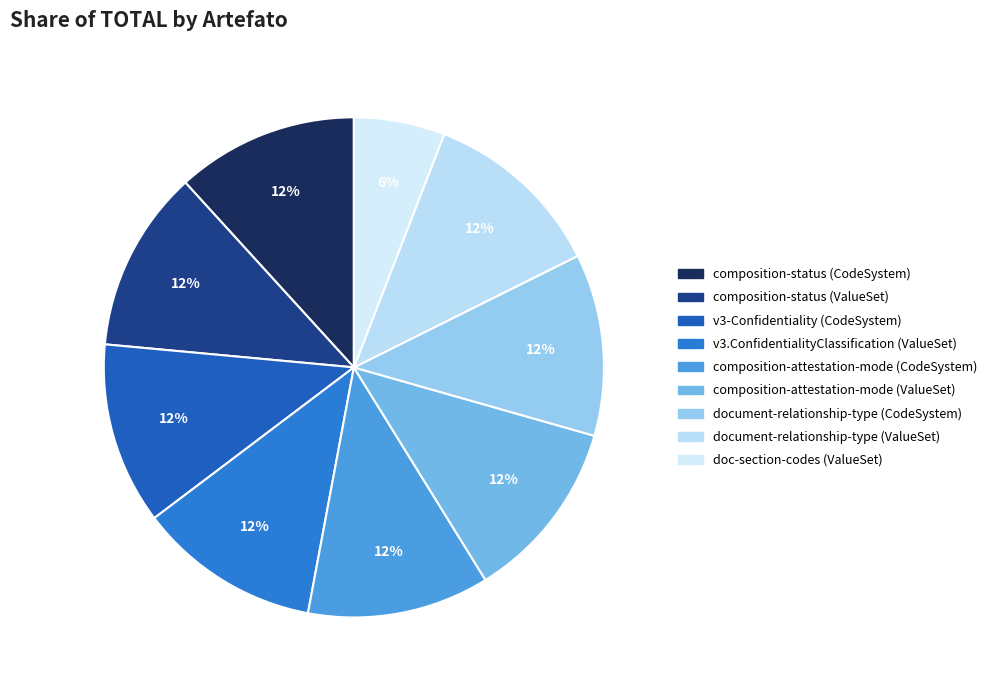

How many slices are in this pie chart?

9